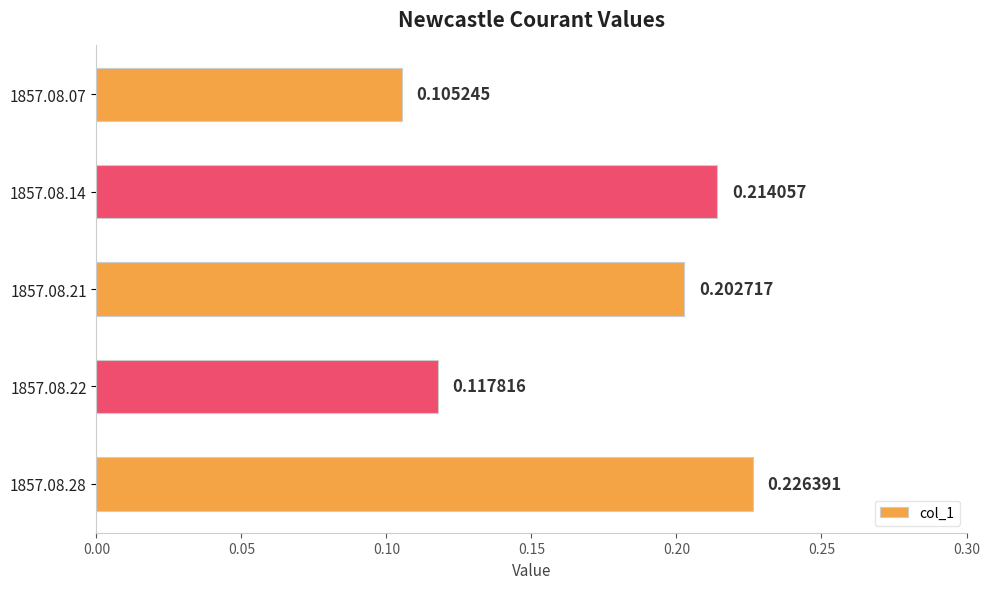

List the labels in order of value, largest first.

1857.08.28, 1857.08.14, 1857.08.21, 1857.08.22, 1857.08.07